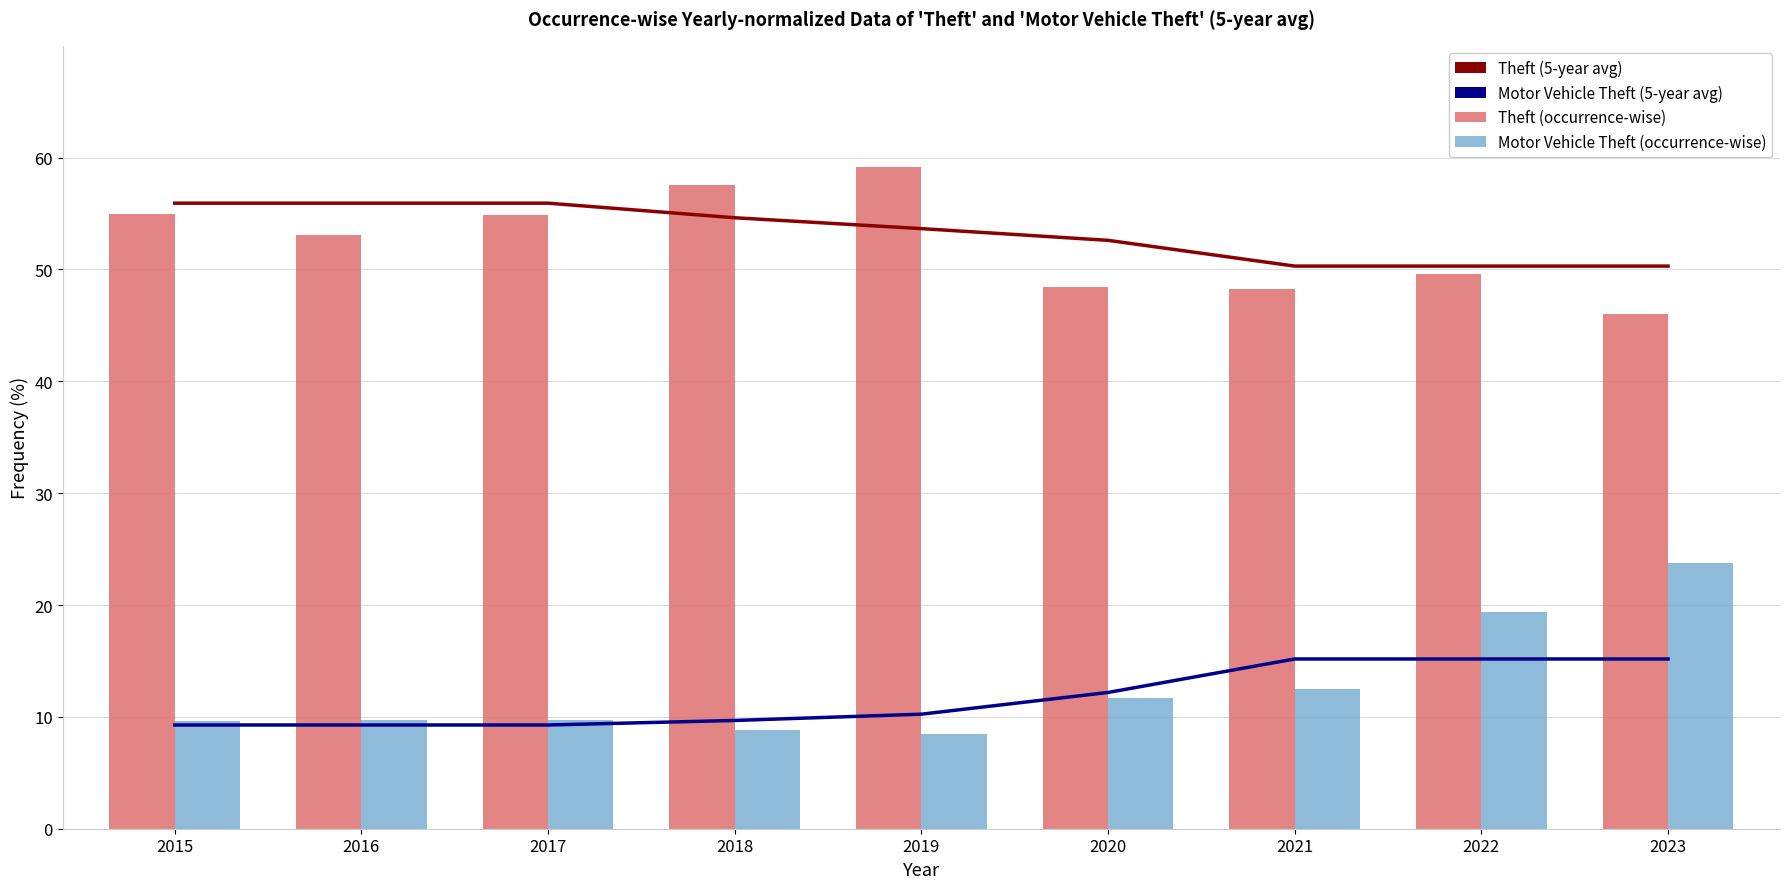

Is it true that Theft (5-year avg) equals 50.3 at 2021?

True